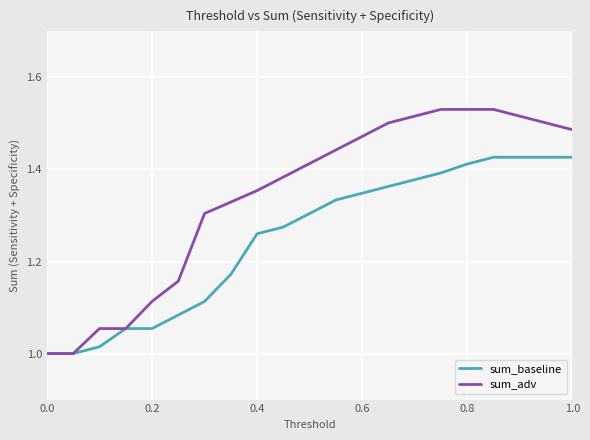

What is the difference between the maximum and minimum values in the sum_baseline series?

0.4